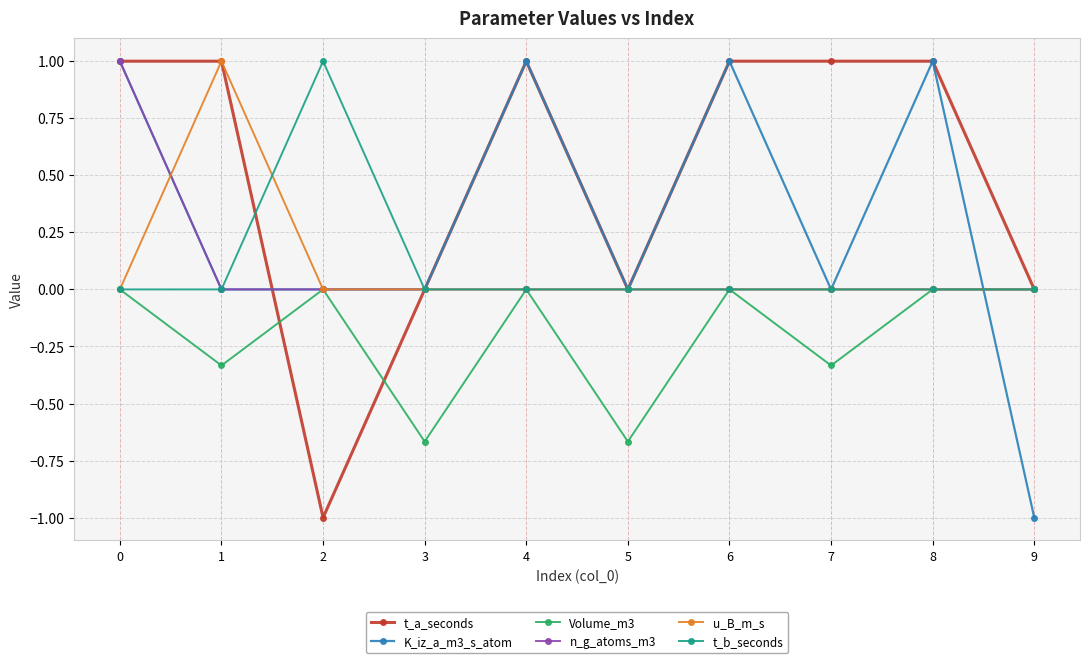

What is the maximum value for t_a_seconds?

1.0